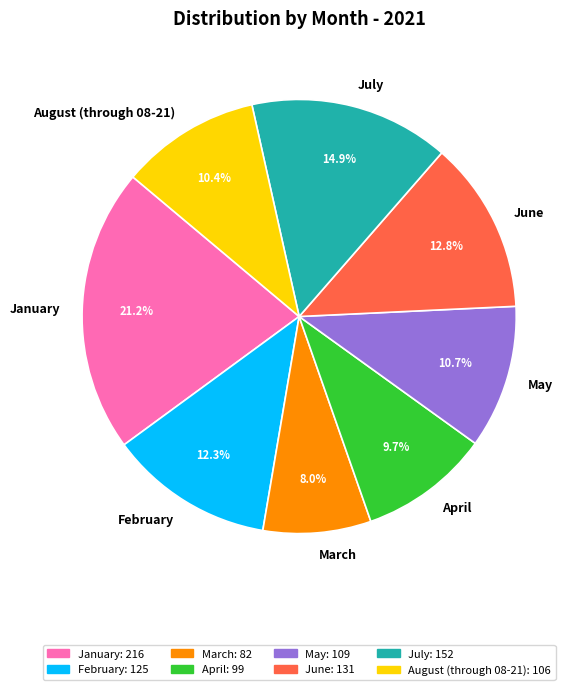

How many slices are in this pie chart?

8